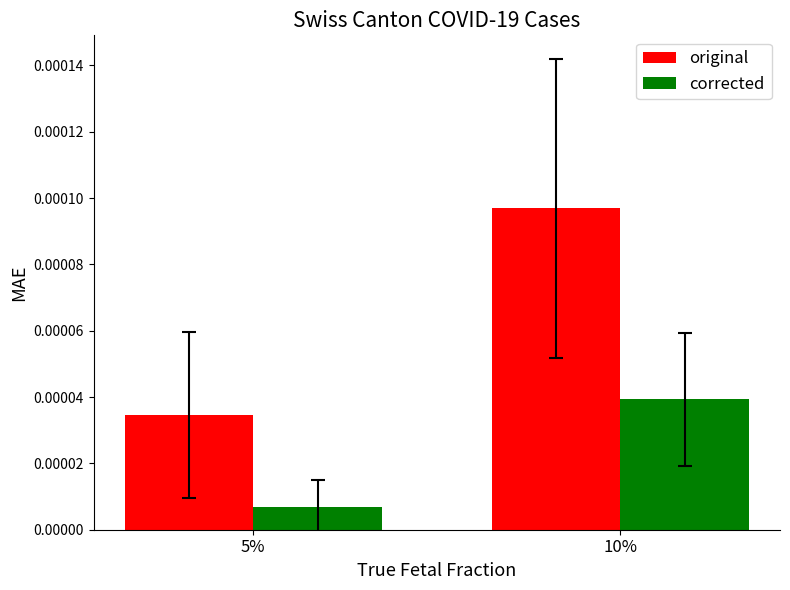

At which category does the chart reach its peak across all series?

10%